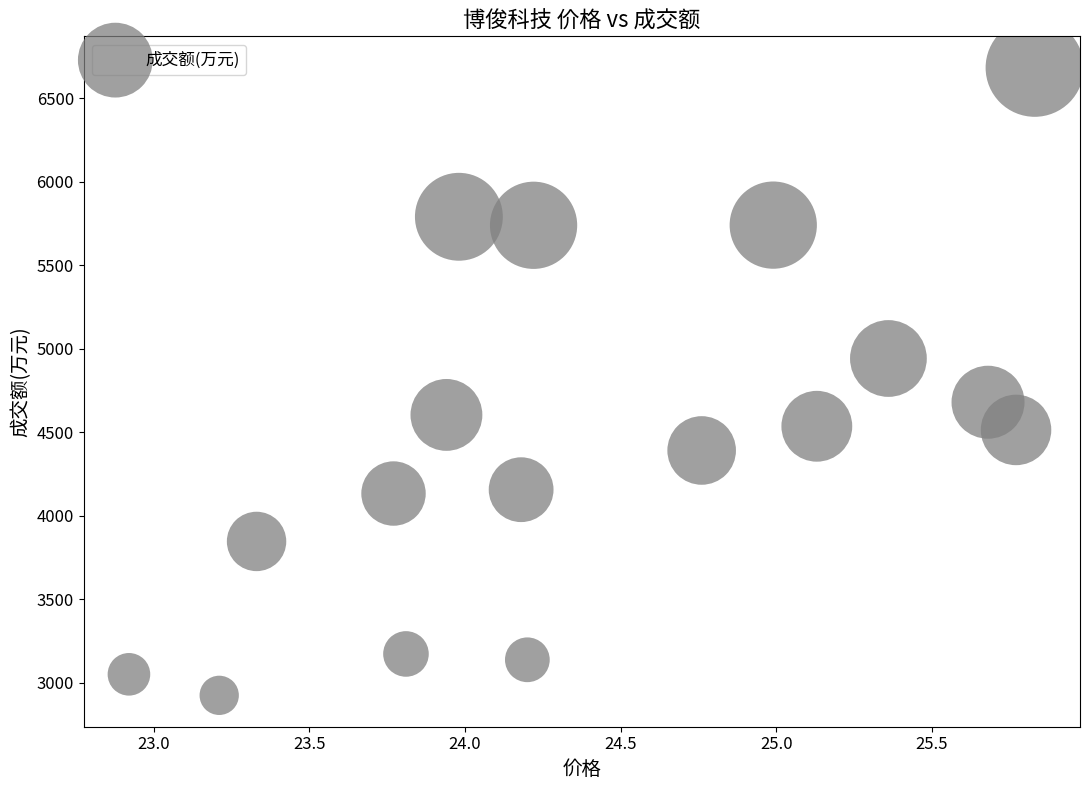

What is the range of Y values (max minus min)?

3760